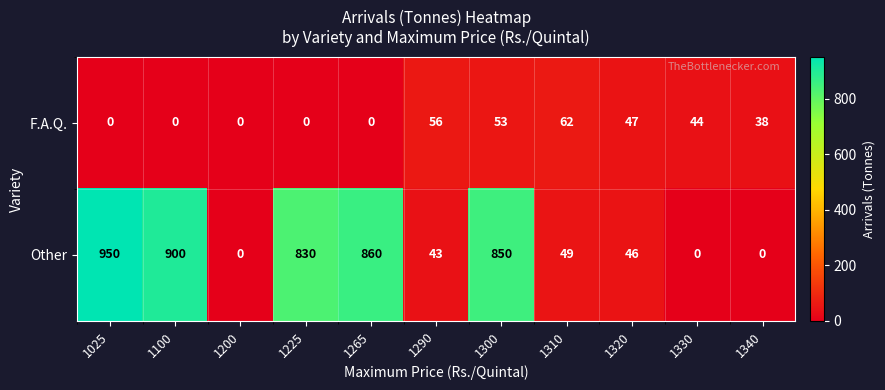

Which series has the widest spread of values?

Other